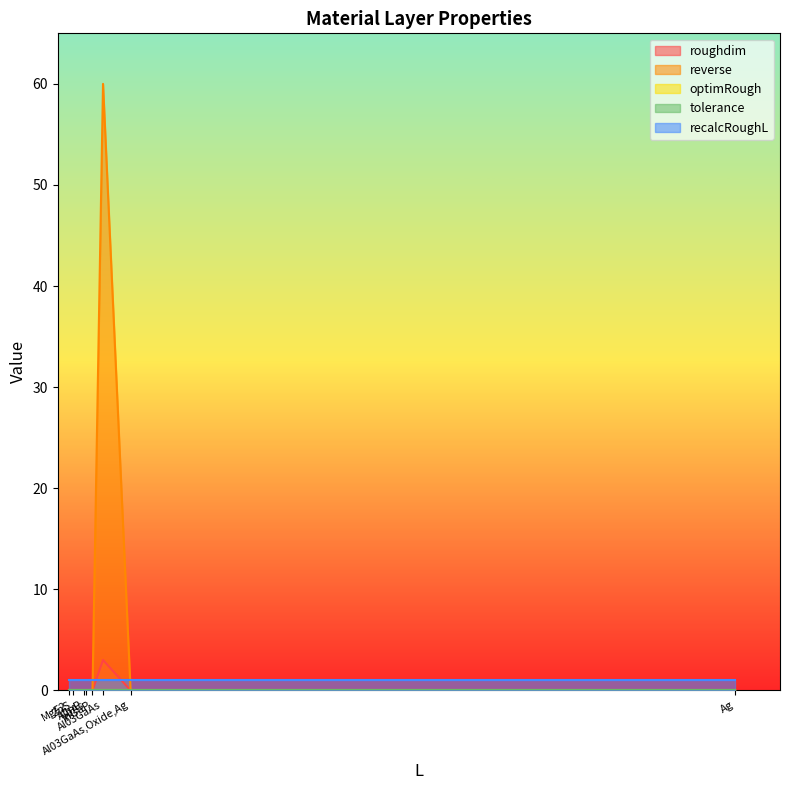

List the series in order of their peak value, lowest first.

optimRough, tolerance, recalcRoughL, roughdim, reverse